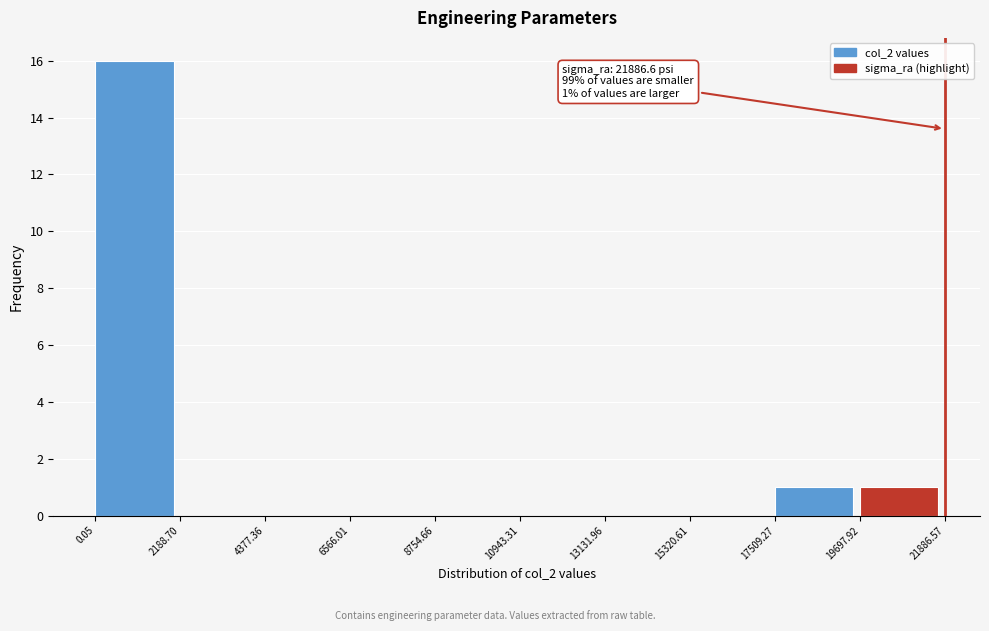

Which range on the x-axis has the tallest bar?

0.05 to 2188.70